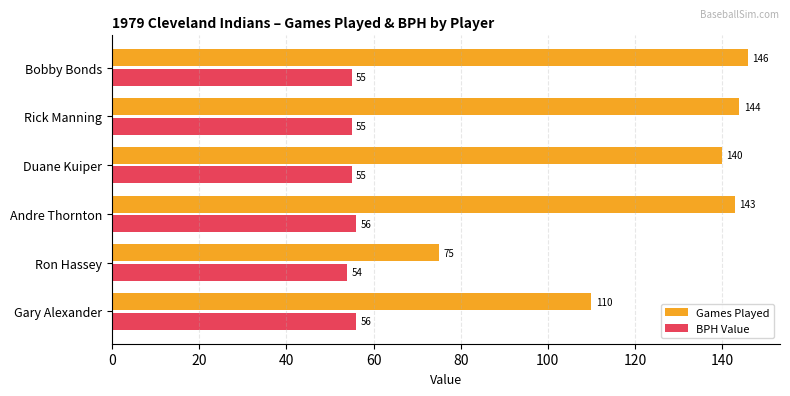

What is the sum of the BPH Value values at Rick Manning and Gary Alexander?

111